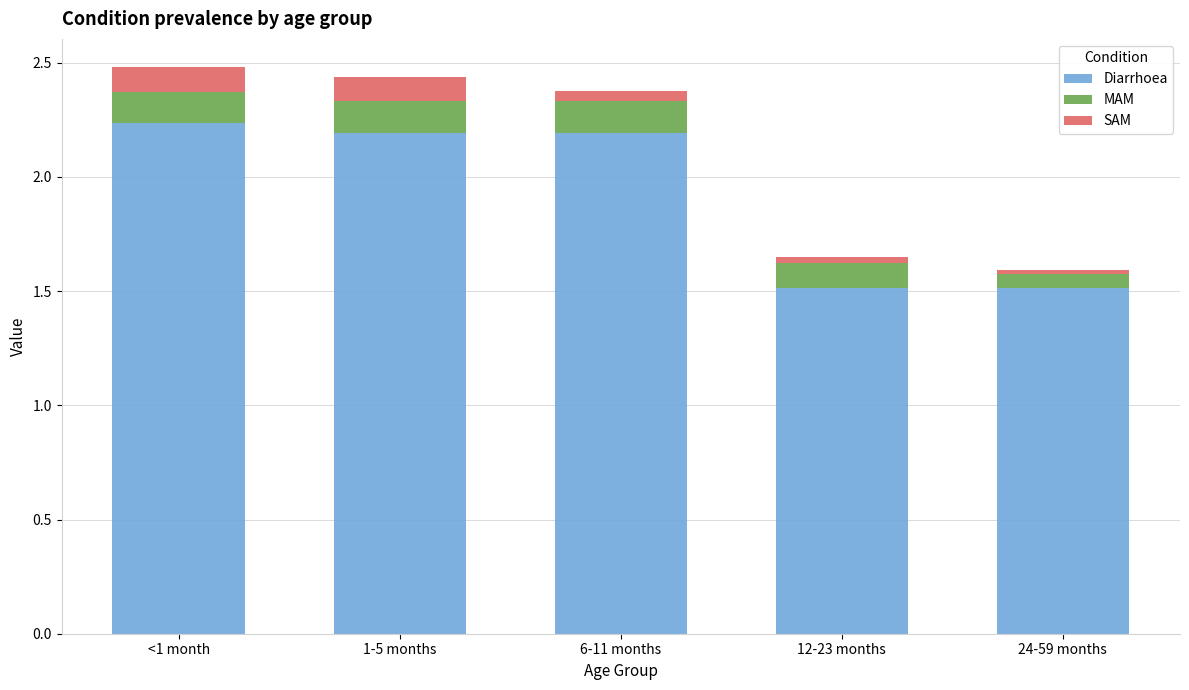

What is the total value across all series at 12-23 months?

1.7